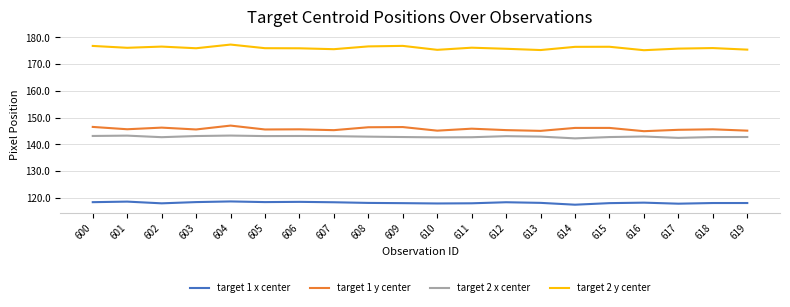

What is the sum of all target 2 y center values?

3522.1